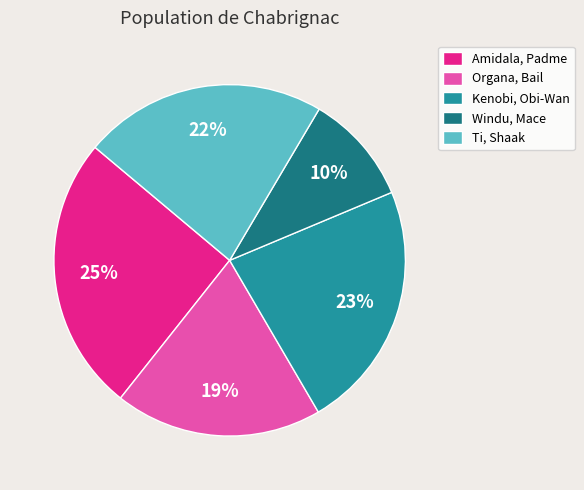

What is the smallest slice in the pie chart?

Windu, Mace